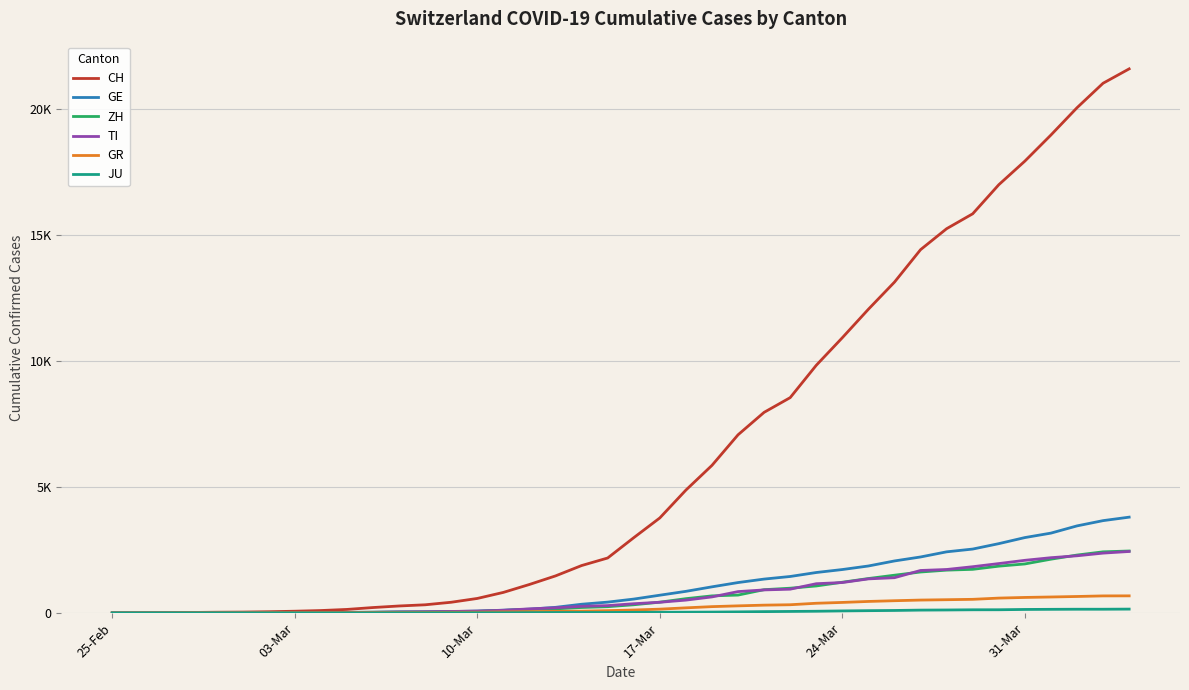

Does the chart have visible grid lines?

Yes